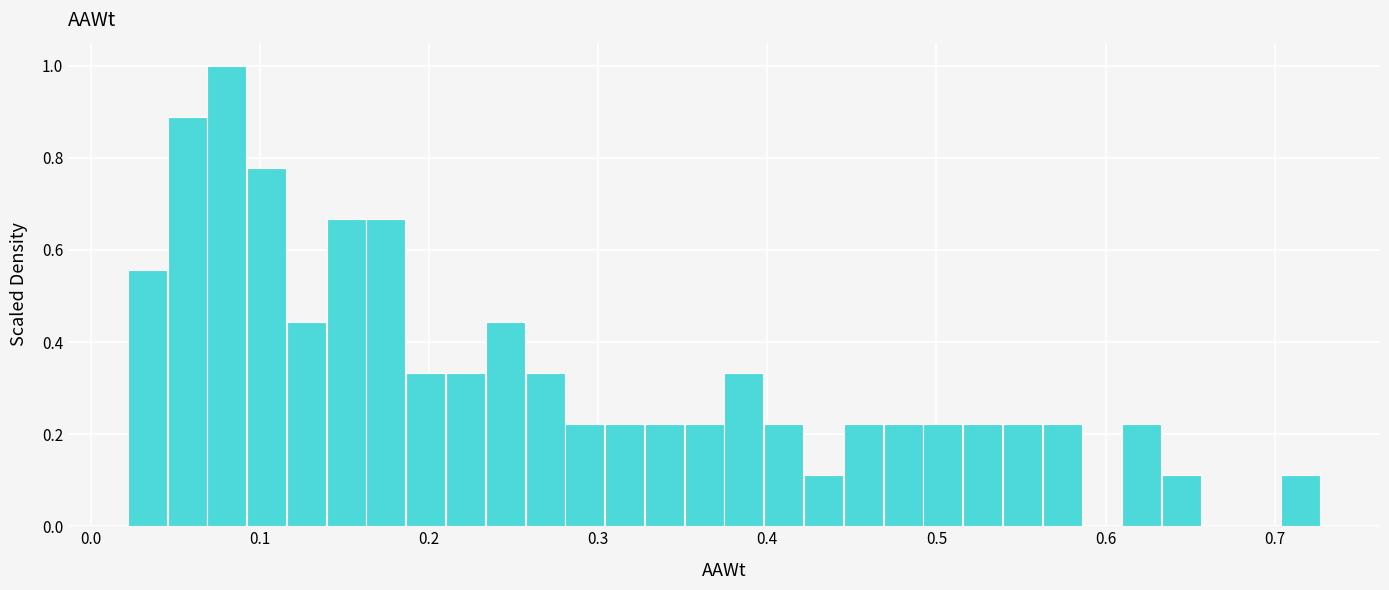

Read against the x-axis, roughly where is the centre of the tallest bar?

0.08